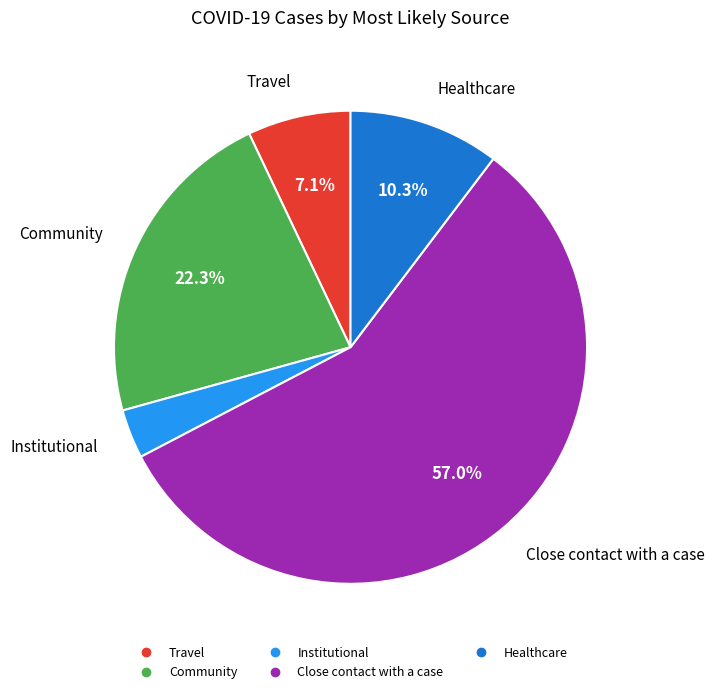

Count the number of slices in the pie.

5